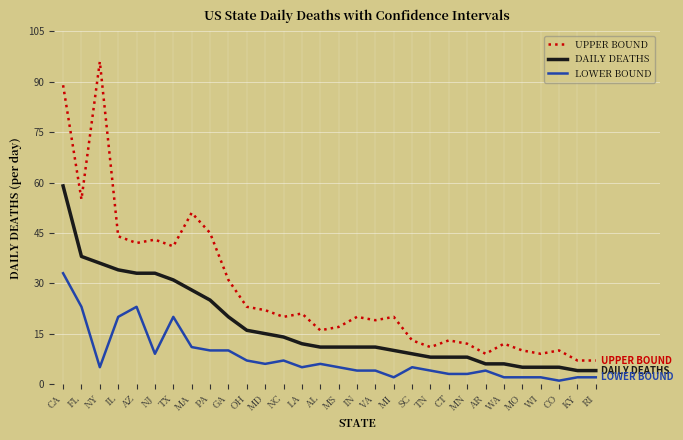

At OH, list the series in order from smallest to largest.

LOWER BOUND, DAILY DEATHS, UPPER BOUND